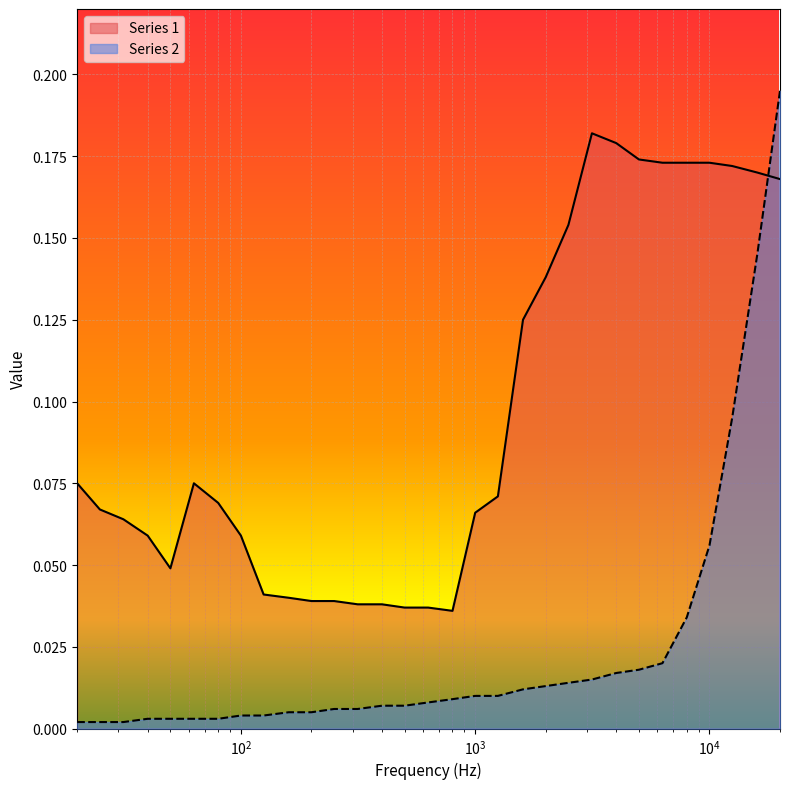

At 63, list the series in order from largest to smallest.

Series 1, Series 2